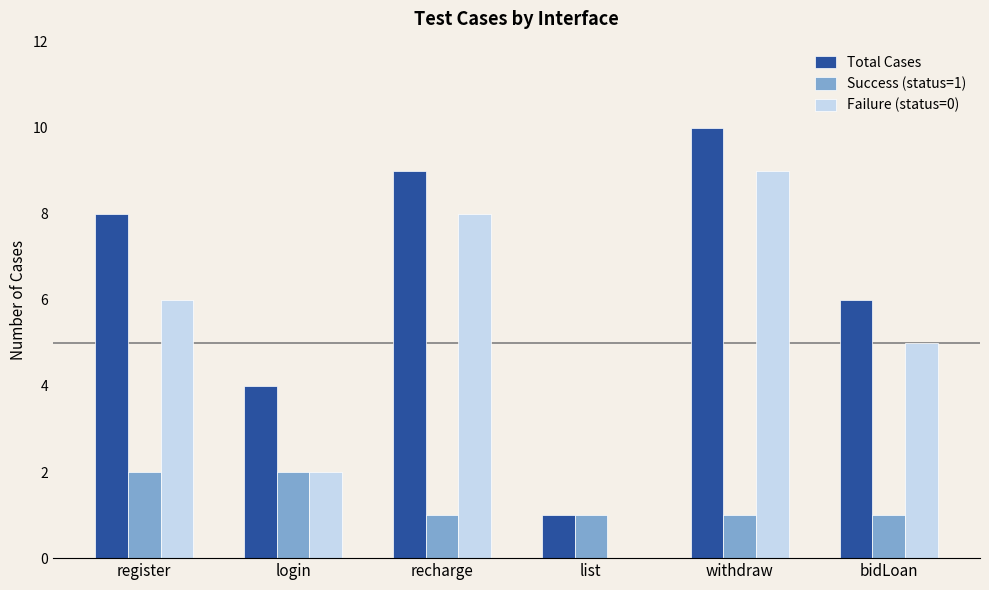

Count the number of categories in the chart.

6